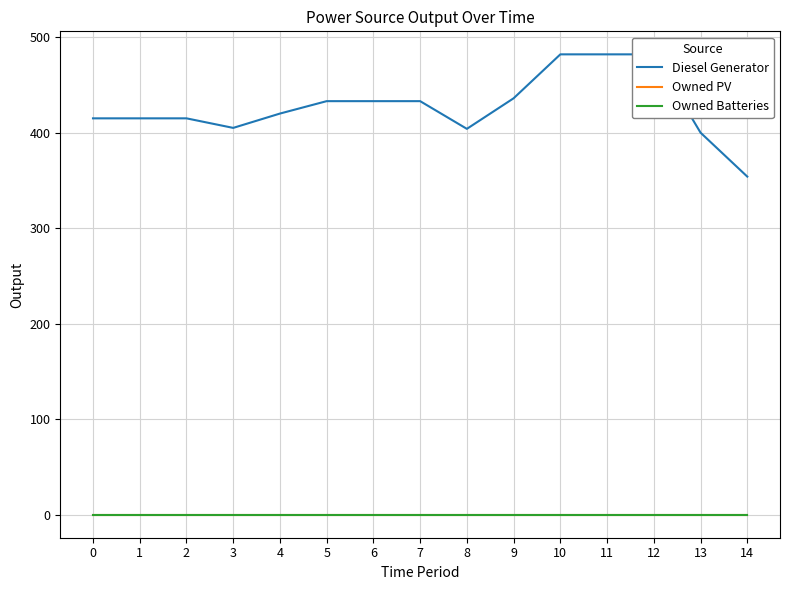

Is the value of Owned PV at 0 greater than the value of Diesel Generator at 14?

No